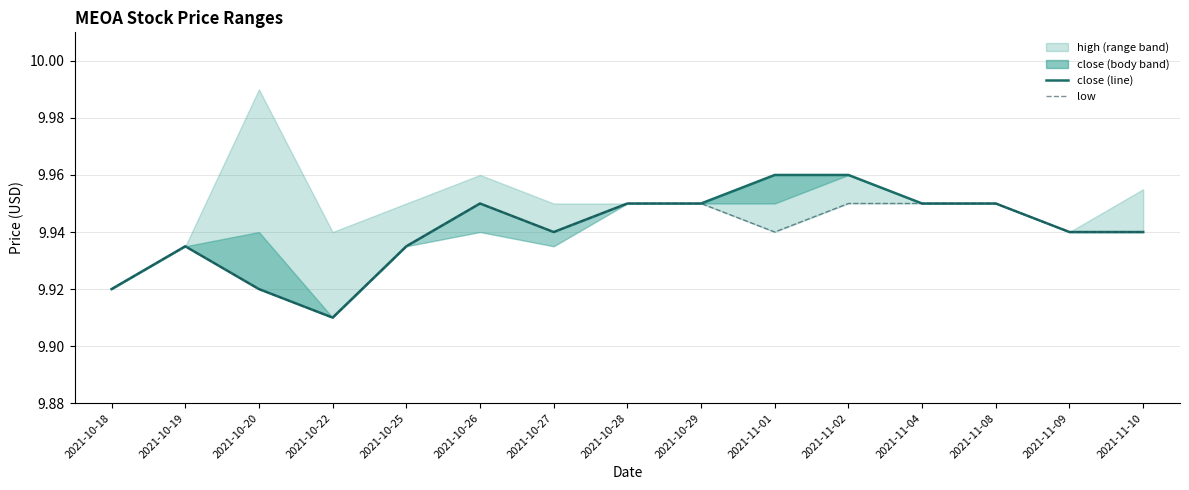

Reading right to left, what are all the values shown in this chart?

open: 2021-11-10=9.9	2021-11-09=9.9	2021-11-08=9.9	2021-11-04=9.9	2021-11-02=10.0	2021-11-01=10.0	2021-10-29=9.9	2021-10-28=9.9	2021-10-27=9.9	2021-10-26=9.9	2021-10-25=9.9	2021-10-22=9.9	2021-10-20=9.9	2021-10-19=9.9	2021-10-18=9.9
low: 2021-11-10=9.9	2021-11-09=9.9	2021-11-08=9.9	2021-11-04=9.9	2021-11-02=9.9	2021-11-01=9.9	2021-10-29=9.9	2021-10-28=9.9	2021-10-27=9.9	2021-10-26=9.9	2021-10-25=9.9	2021-10-22=9.9	2021-10-20=9.9	2021-10-19=9.9	2021-10-18=9.9